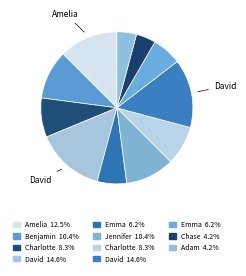

How many slices are in this pie chart?

11